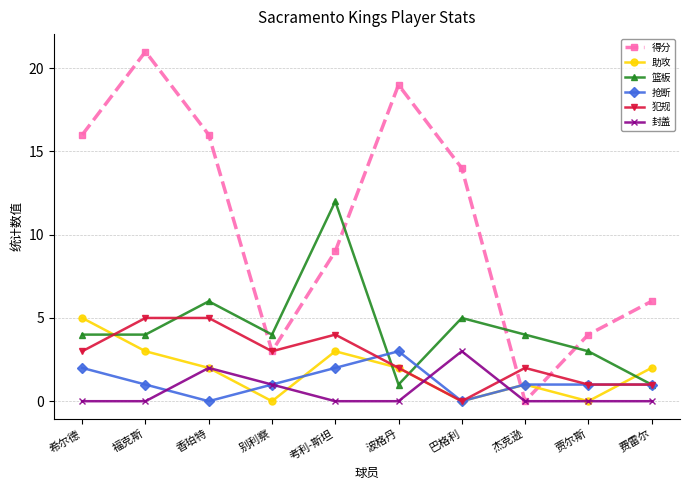

How many 抢断 values are between 1 and 2?

7